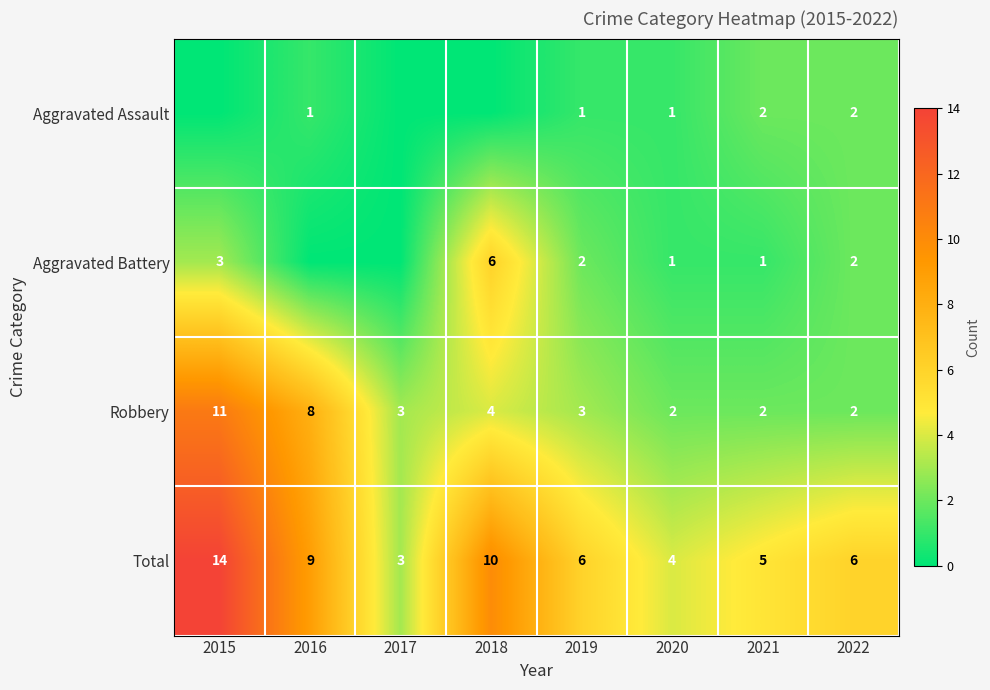

What is the difference between the maximum and minimum values in the Robbery series?

9